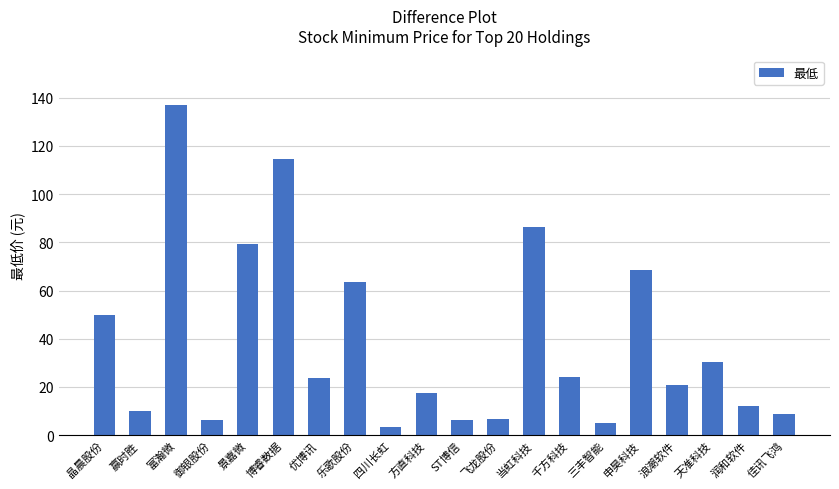

Which has a higher value, 浪潮软件 or 御银股份?

浪潮软件